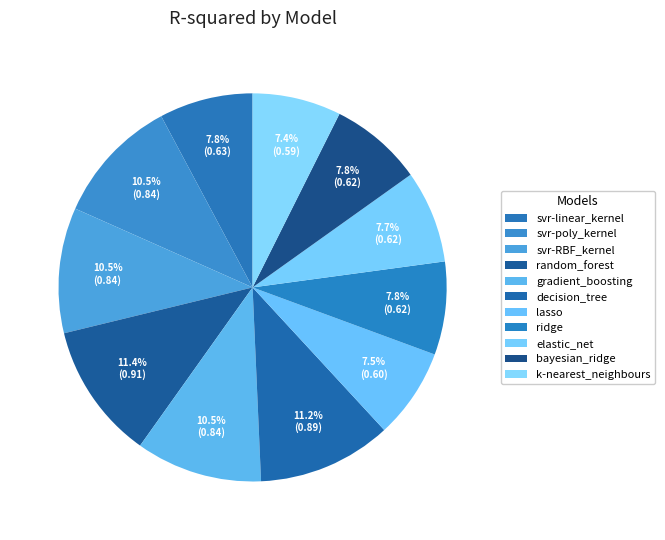

Does any single category account for the majority?

No